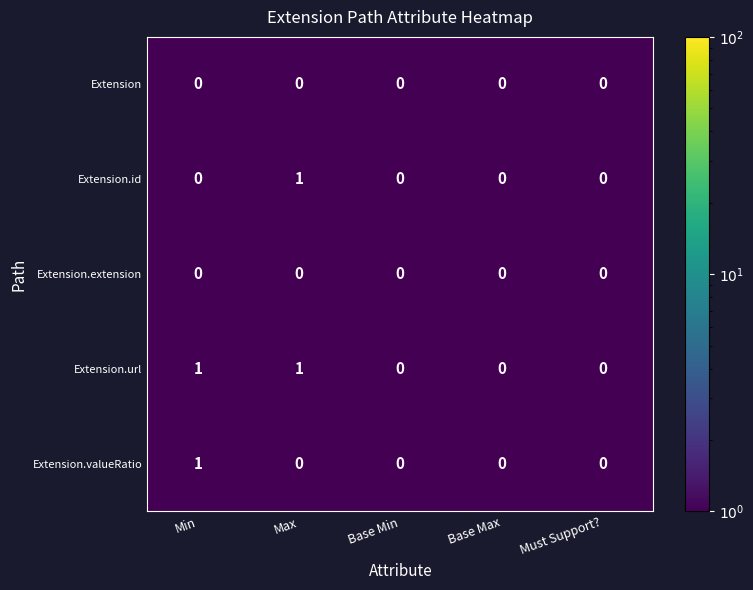

Which series has the largest total across all categories?

Extension.url